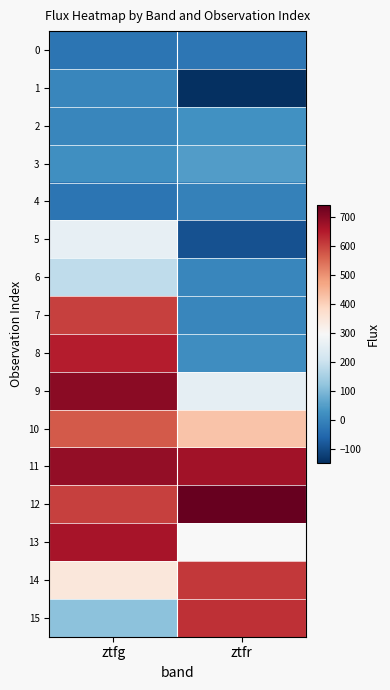

Is it true that 15 equals 32.3 at ztfg?

False